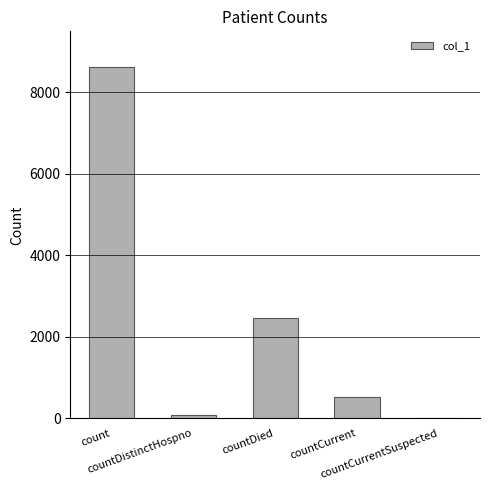

Is it true that the value at countDistinctHospno is 77?

True